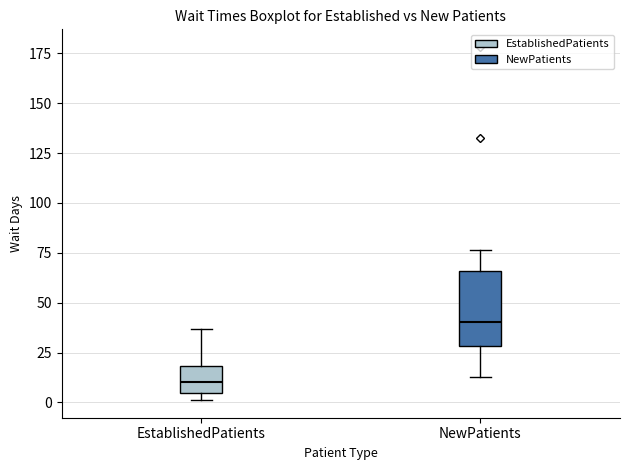

Which box's median line is the lowest?

EstablishedPatients